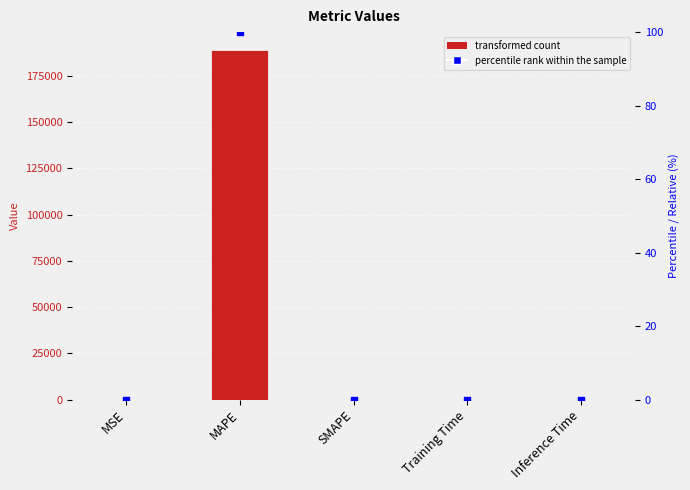

Which series contains the lowest Y value?

percentile rank